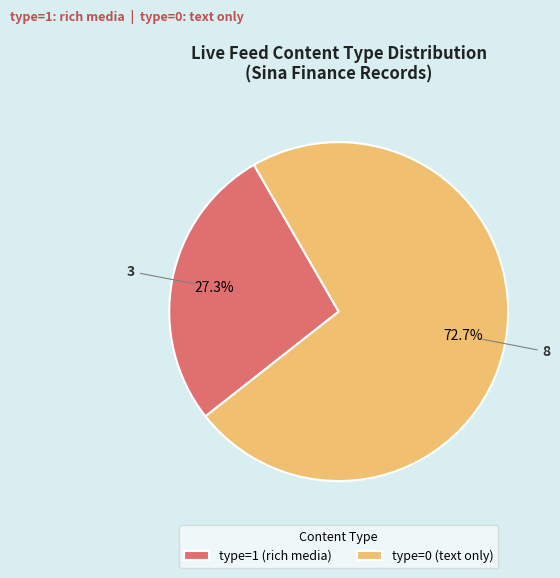

Rank the categories by value from highest to lowest.

type=0 (text only), type=1 (rich media)